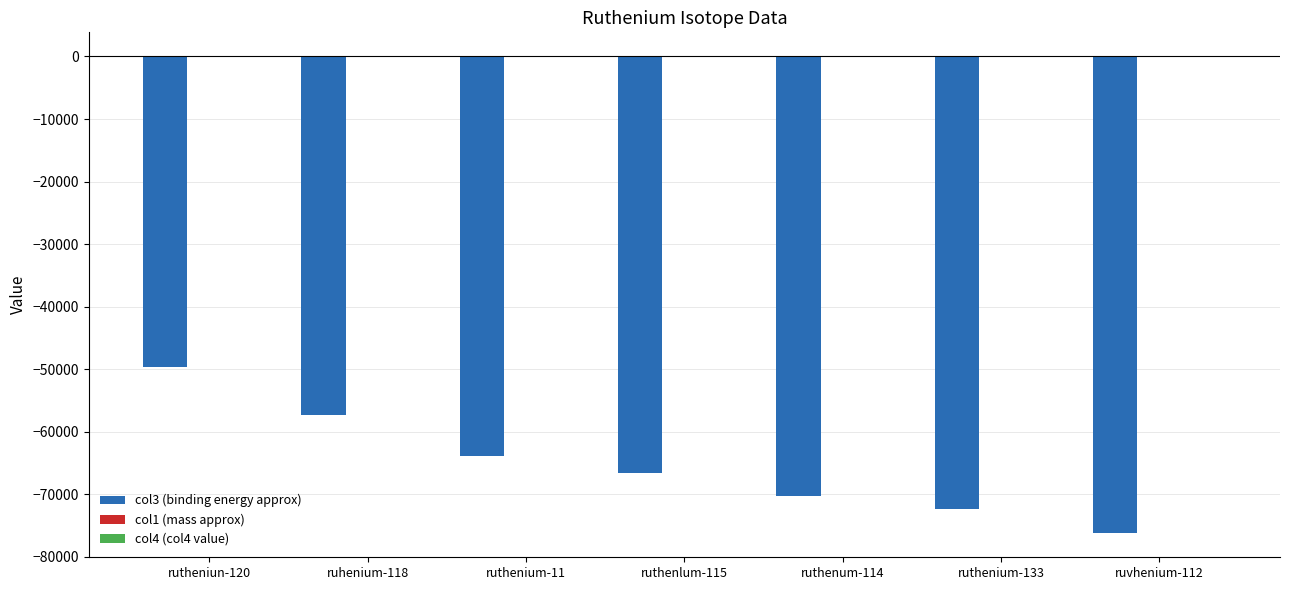

What is the sum of all col3 (binding energy approx) values?

-456175.6